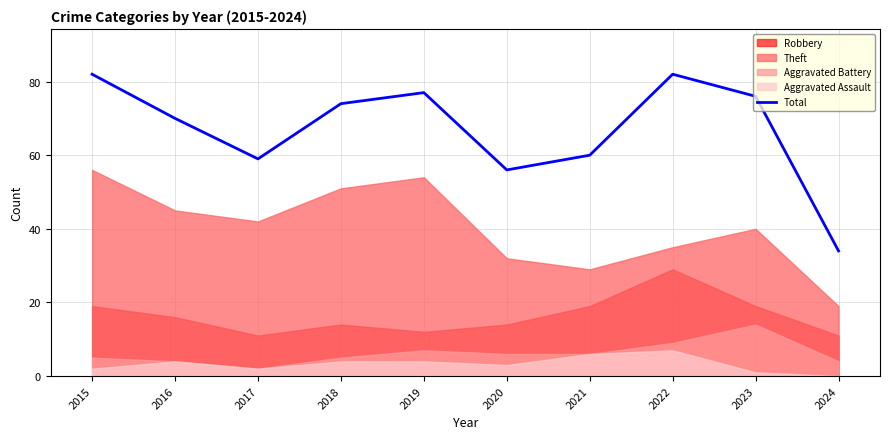

Where does the data first go above 74?

2015